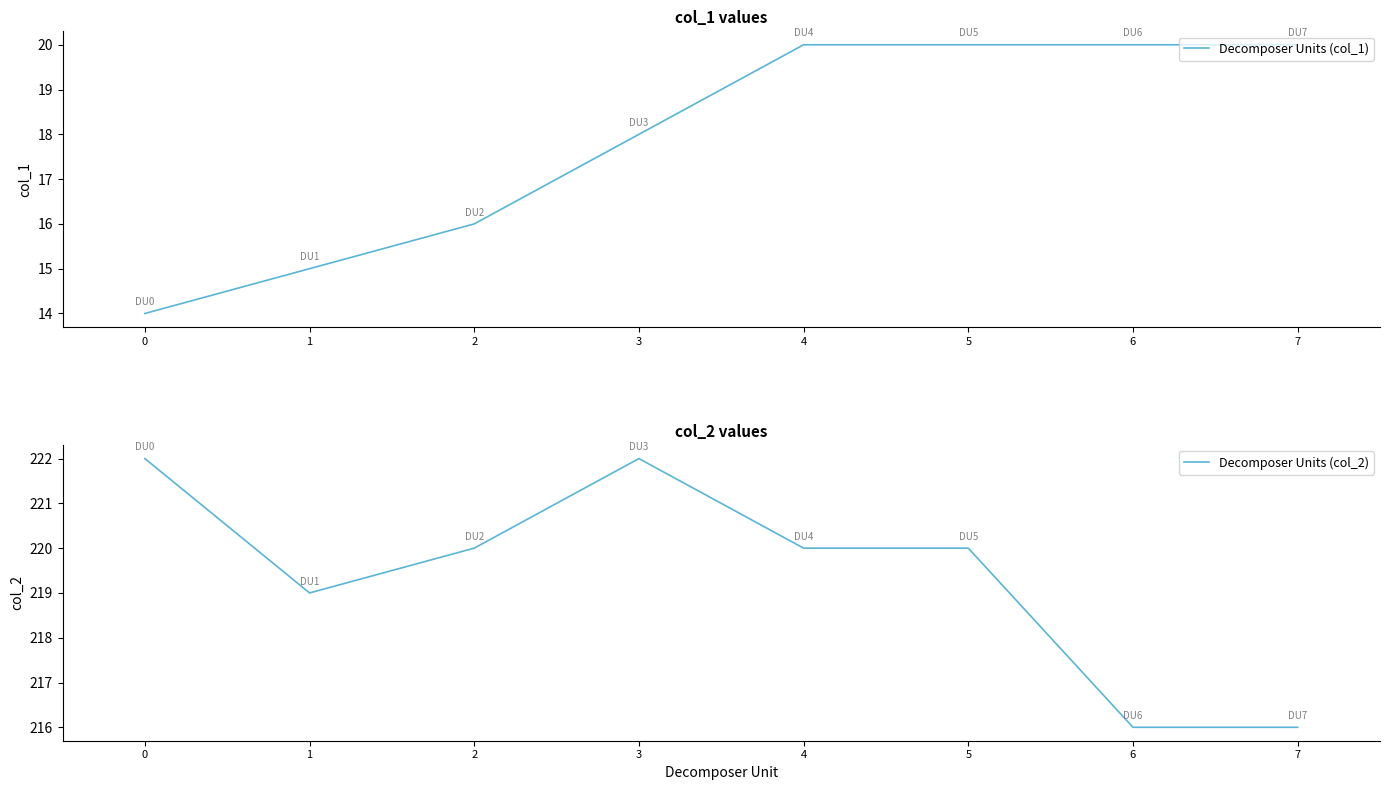

Reading left to right, list all the values displayed in this chart.

Decomposer Units (col_1): 14	15	16	18	20	20	20	20
Decomposer Units (col_2): 222	219	220	222	220	220	216	216